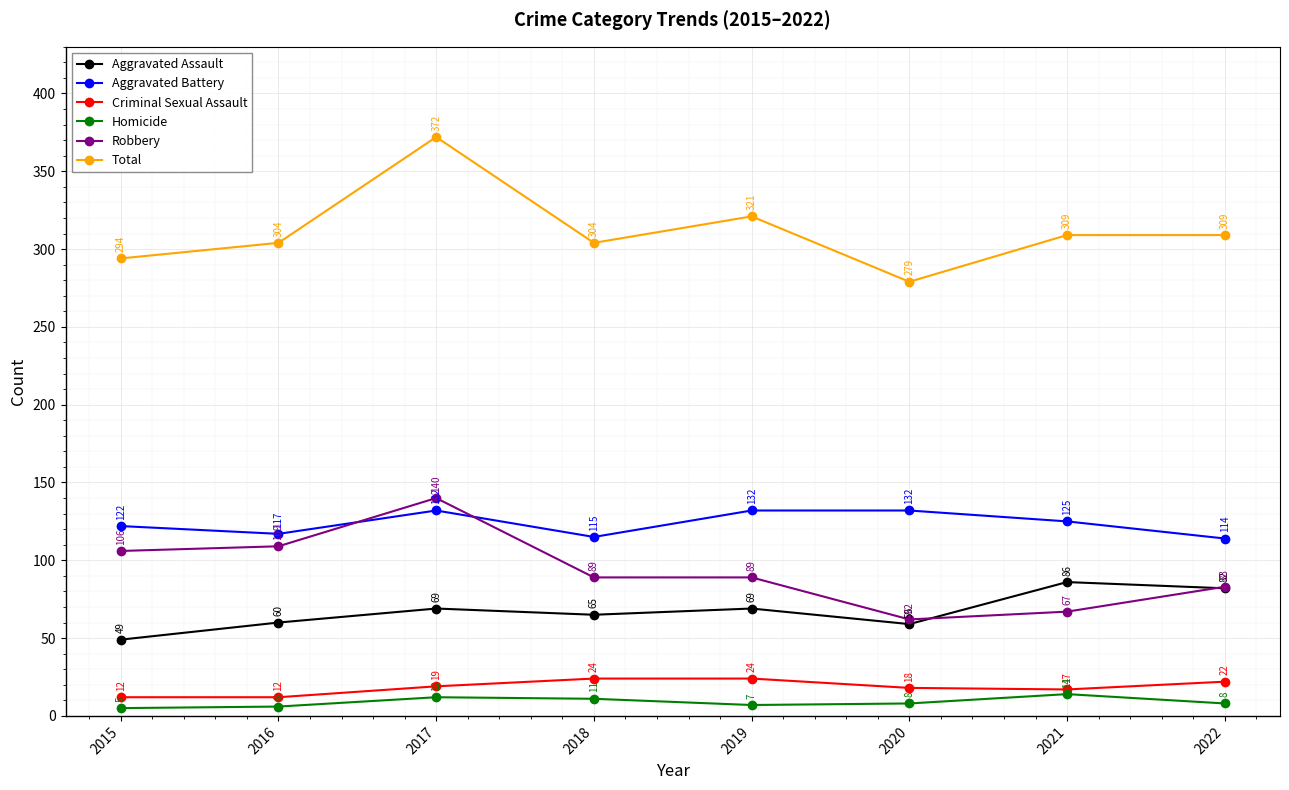

Is this an area chart (filled region under the line)?

No